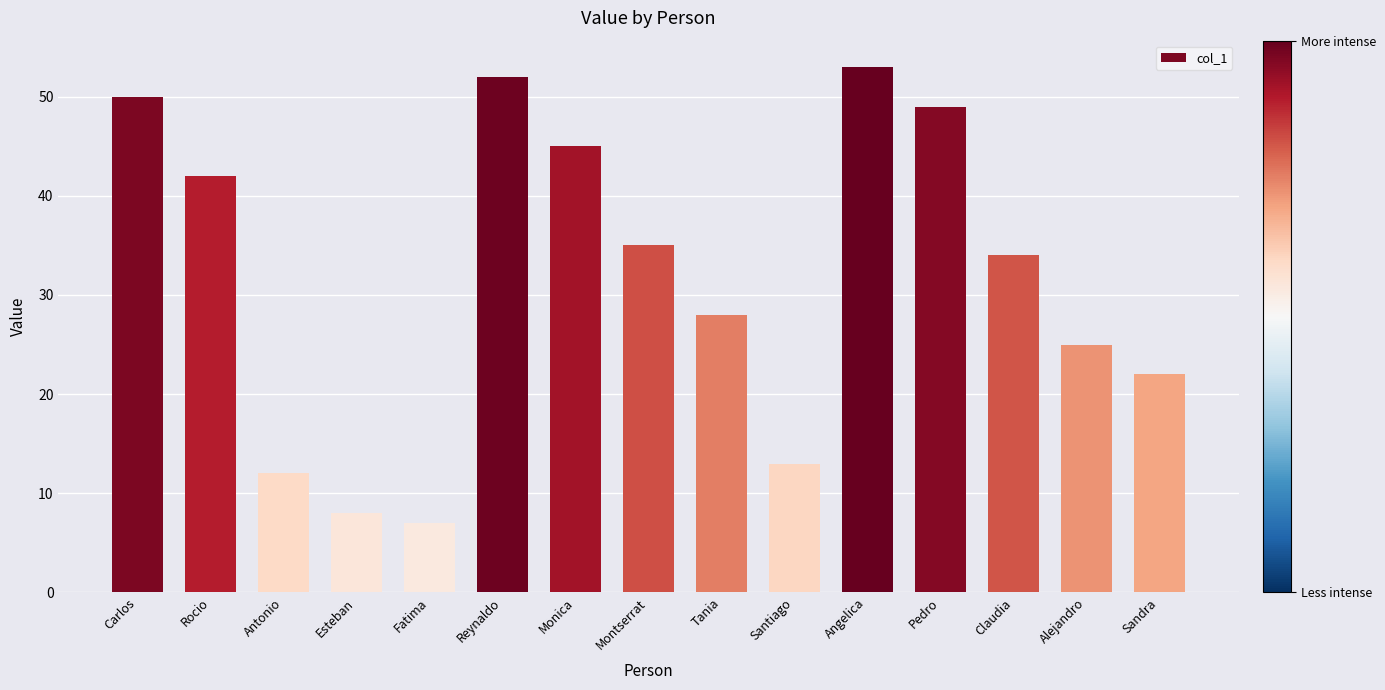

At which label is the value closest to 30?

Tania